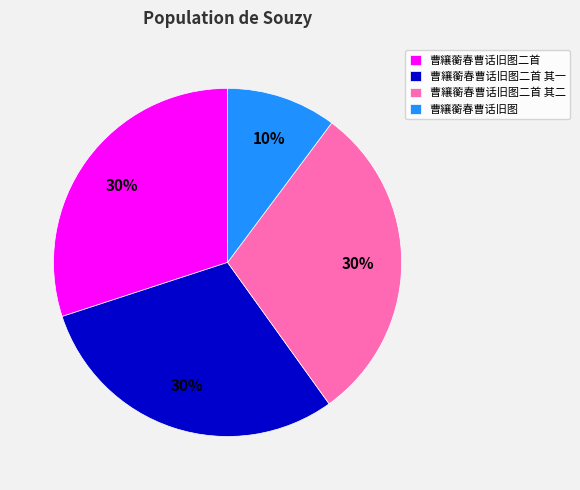

True or false: 曹纕蘅春曹话旧图 accounts for 10% of the total.

True